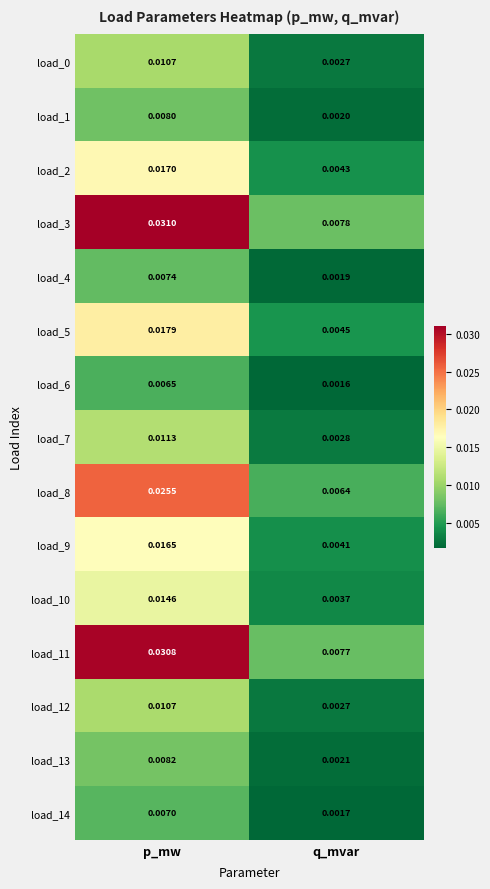

Which series changed the most between p_mw and q_mvar?

load_3